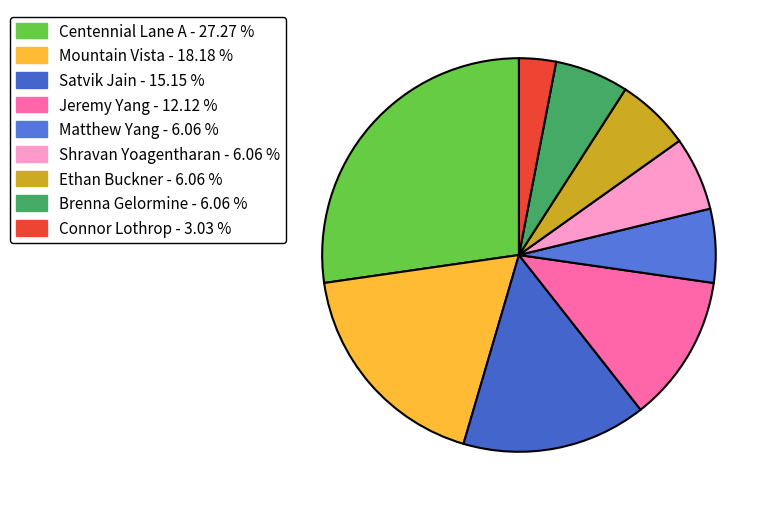

Is it true that Ethan Buckner is 6% of the pie?

True